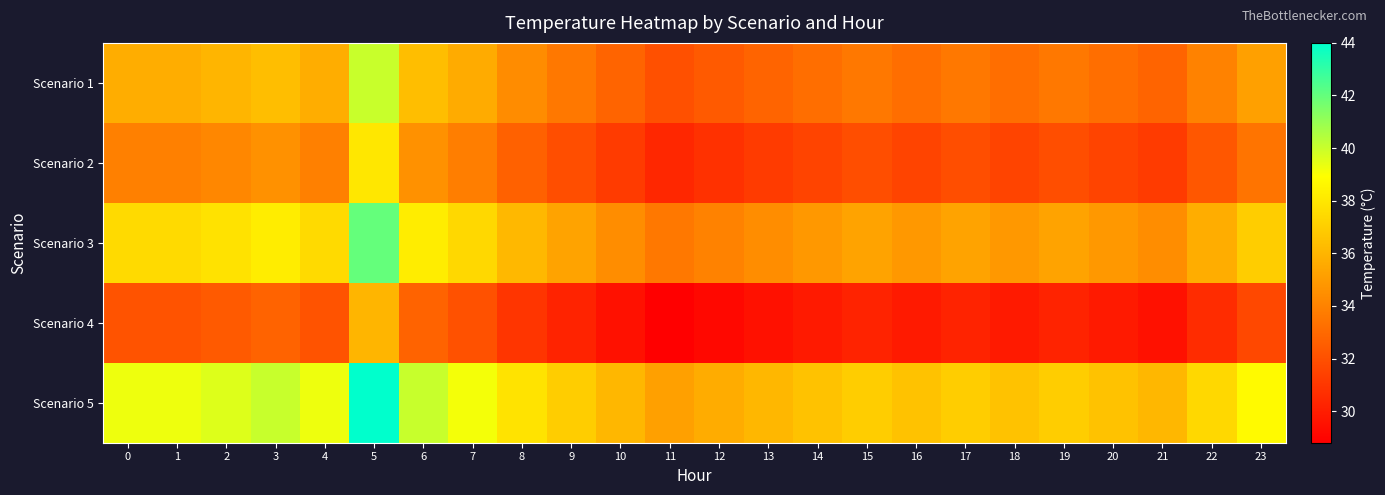

Rank the series at 2 from lowest to highest value.

Scenario 4, Scenario 2, Scenario 1, Scenario 3, Scenario 5